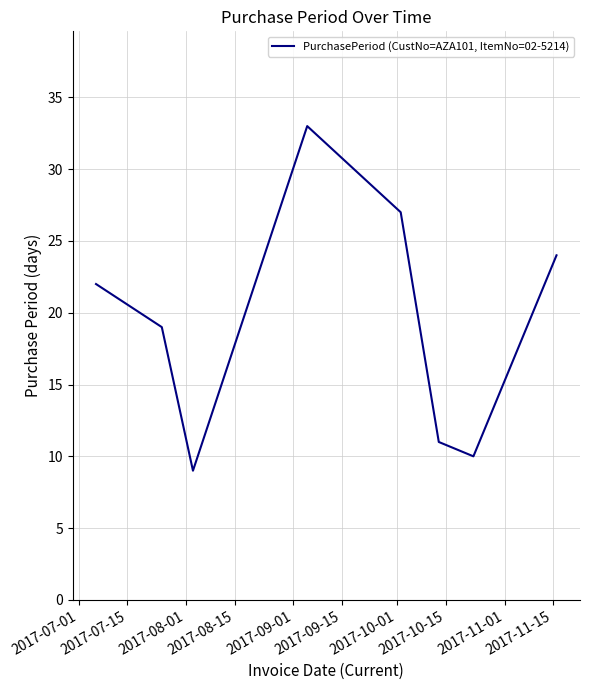

True or false: there are more than 1 points higher than both neighbors.

False